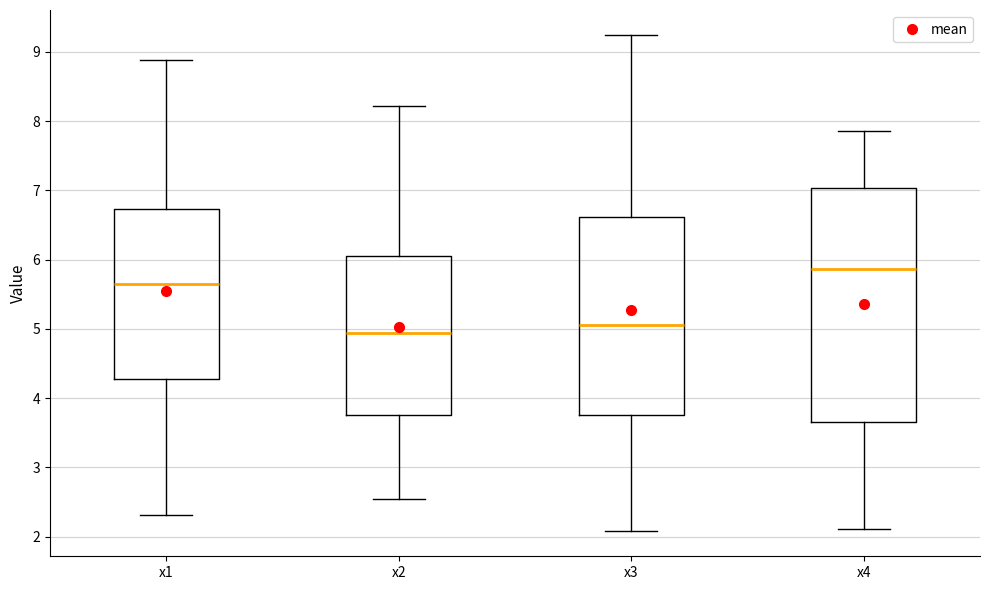

Which box's median line is the lowest?

x2